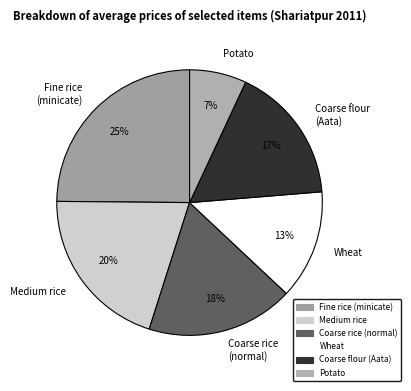

How many segments does this pie chart have?

6